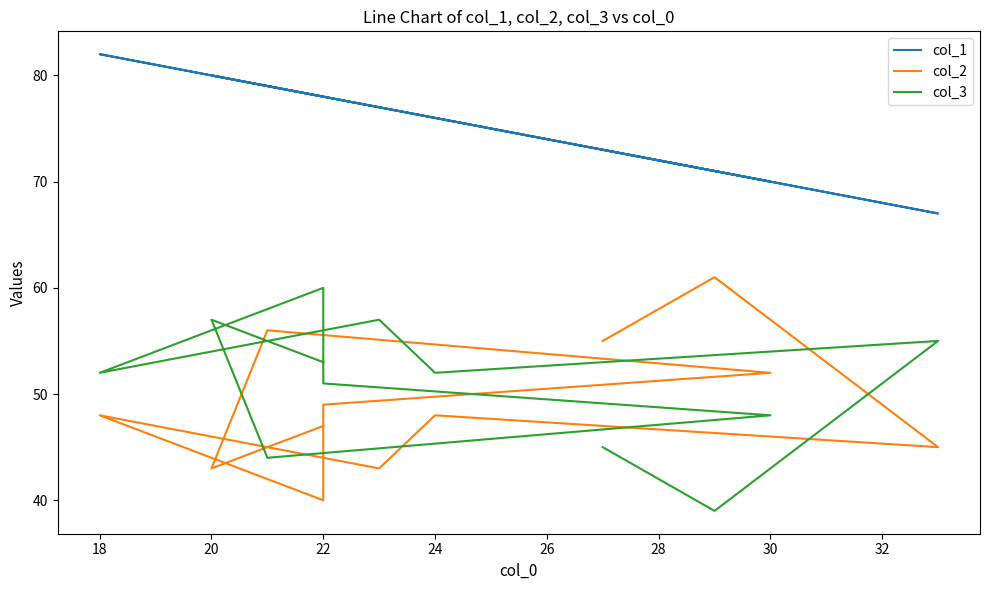

Which series has the widest spread of values?

col_2